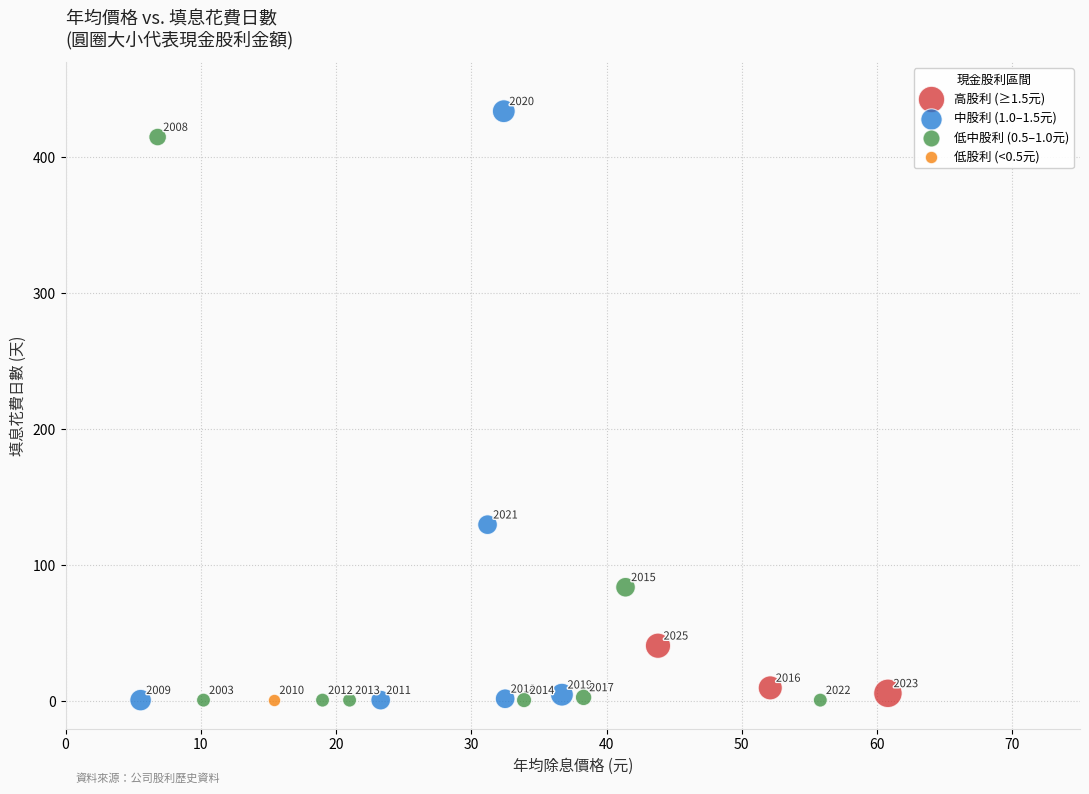

What are all the series names shown in the legend?

高股利 (≥1.5元), 中股利 (1.0–1.5元), 低中股利 (0.5–1.0元), 低股利 (<0.5元)